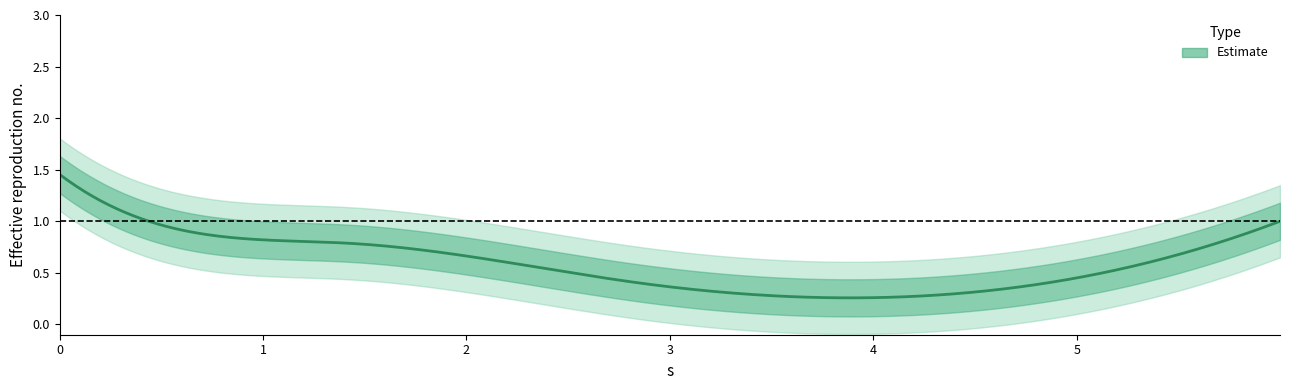

What is the sum of all values?

5.0